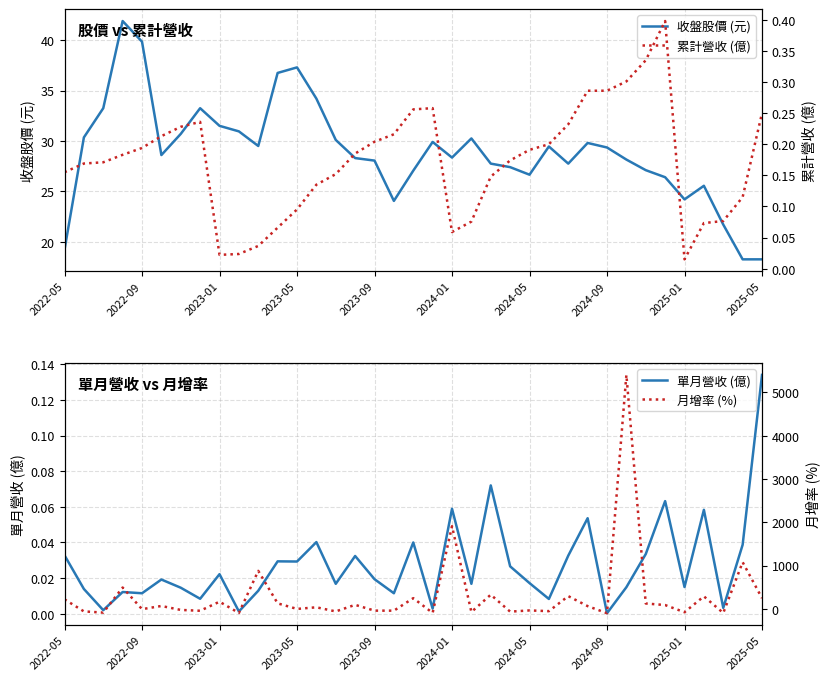

At how many categories does at least one series exceed 3248?

1